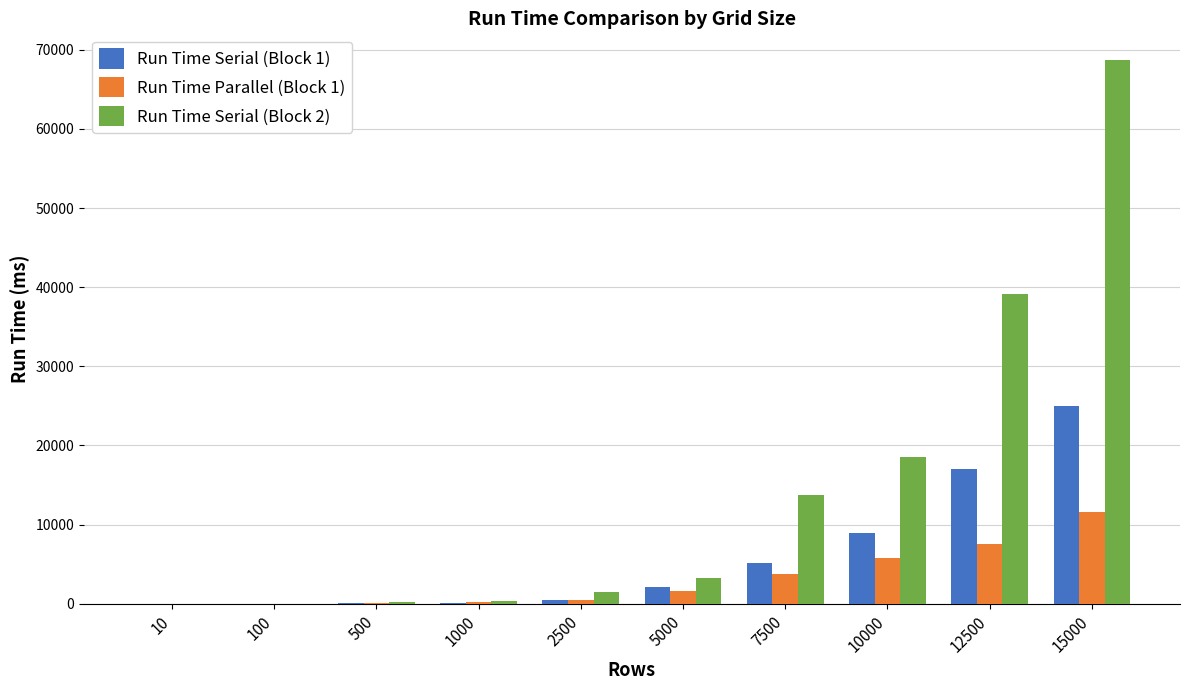

Is the value of Run Time Parallel (Block 1) at 100 greater than the value of Run Time Serial (Block 2) at 5000?

No